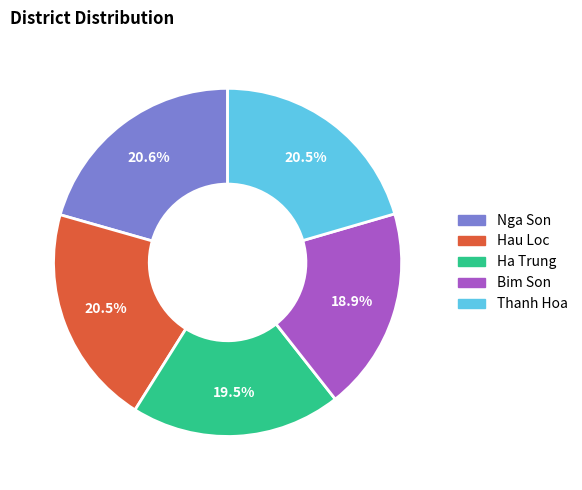

How many slices are in this pie chart?

5